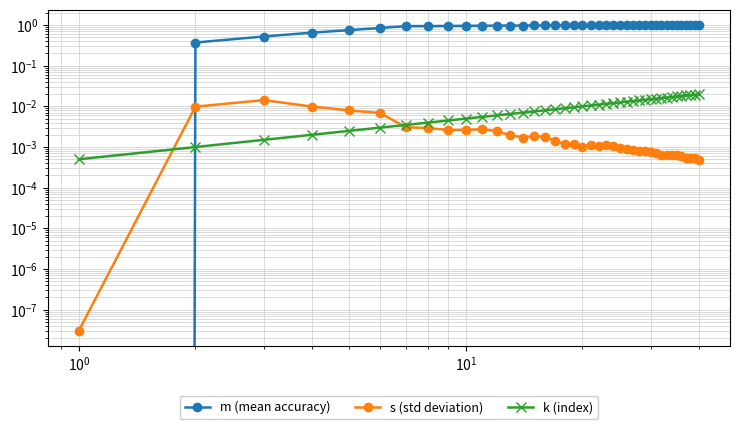

Reading left to right, what are all the values shown in this chart?

m (mean accuracy): -0.0	0.4	0.5	0.6	0.8	0.8	0.9	0.9	1.0	1.0	1.0	1.0	1.0	1.0	1.0	1.0	1.0	1.0	1.0	1.0	1.0	1.0	1.0	1.0	1.0	1.0	1.0	1.0	1.0	1.0	1.0	1.0	1.0	1.0	1.0	1.0	1.0	1.0	1.0	1.0
s (std deviation): 0.0	0.0	0.0	0.0	0.0	0.0	0.0	0.0	0.0	0.0	0.0	0.0	0.0	0.0	0.0	0.0	0.0	0.0	0.0	0.0	0.0	0.0	0.0	0.0	0.0	0.0	0.0	0.0	0.0	0.0	0.0	0.0	0.0	0.0	0.0	0.0	0.0	0.0	0.0	0.0
k (index): 0.0	0.0	0.0	0.0	0.0	0.0	0.0	0.0	0.0	0.0	0.0	0.0	0.0	0.0	0.0	0.0	0.0	0.0	0.0	0.0	0.0	0.0	0.0	0.0	0.0	0.0	0.0	0.0	0.0	0.0	0.0	0.0	0.0	0.0	0.0	0.0	0.0	0.0	0.0	0.0